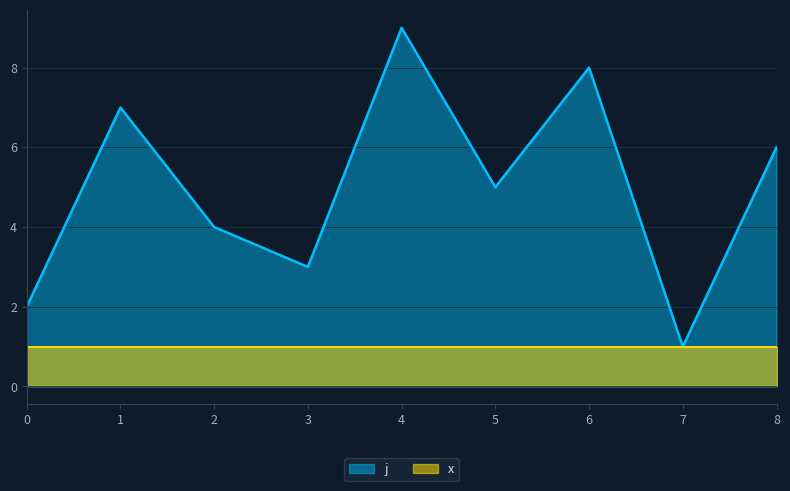

True or false: the data shows 2 at 7.

False